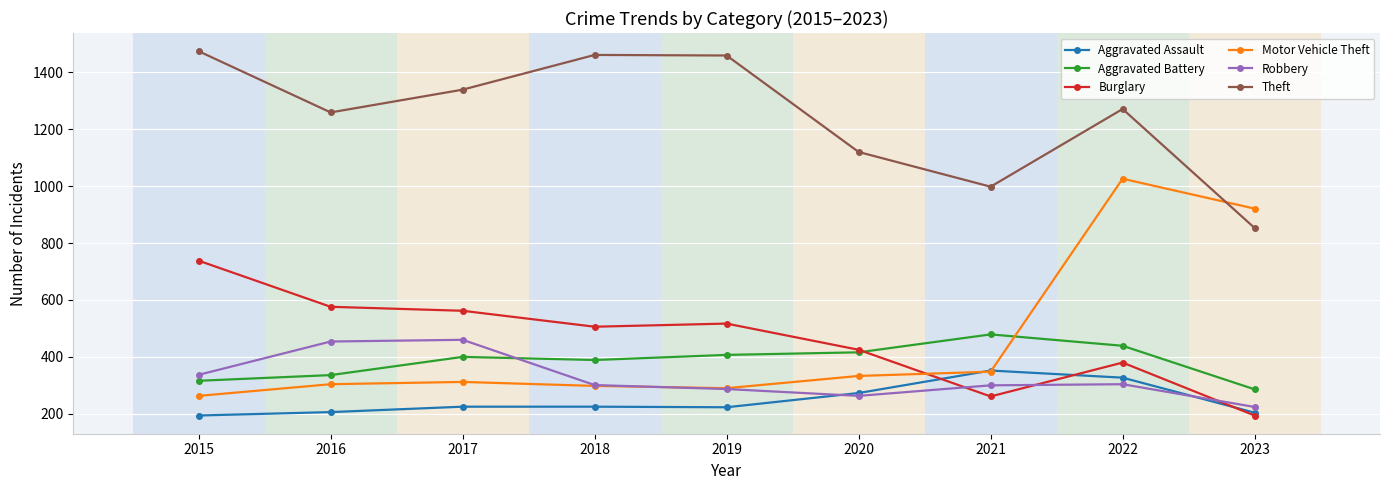

True or false: Motor Vehicle Theft has a value of 363 at 2022.

False